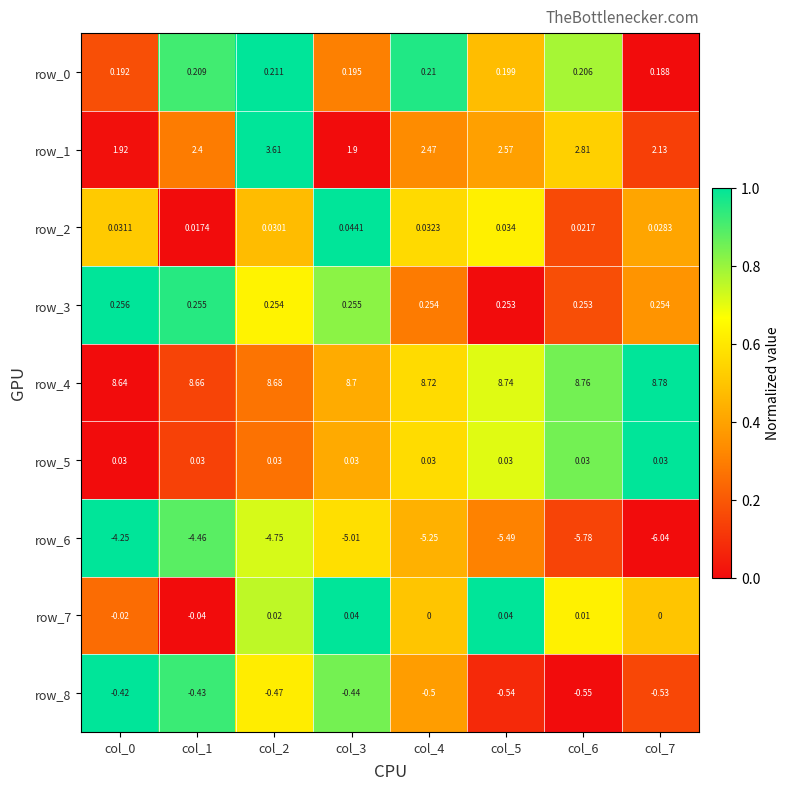

Is it true that row_5 equals 0.4 at col_2?

False